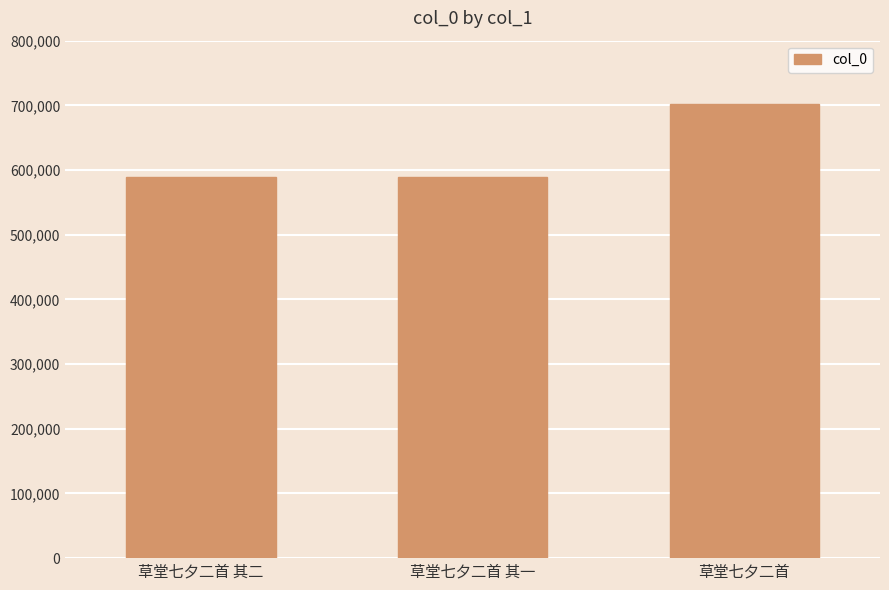

What is the sum of the values at 草堂七夕二首 其二 and 草堂七夕二首 其一?

1177253